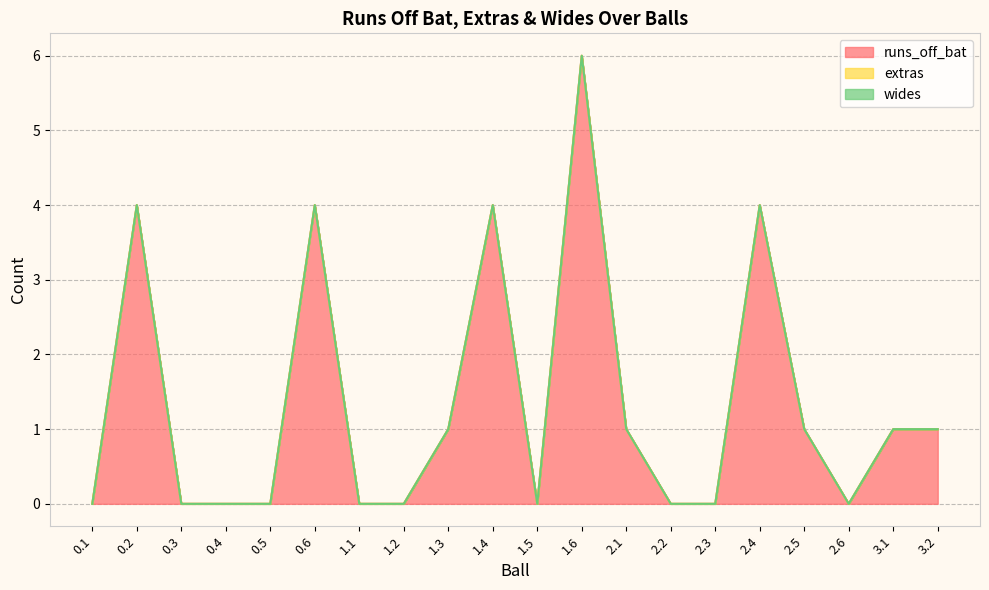

Where is wides nearest to the value 0?

0.1